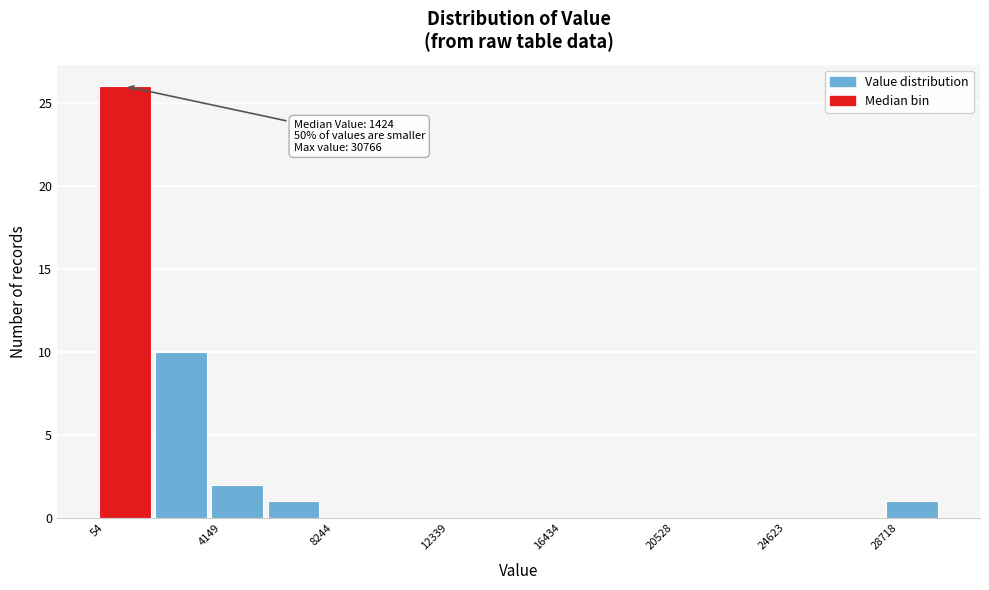

Over which range of the x-axis is the bar tallest?

0 to 2000